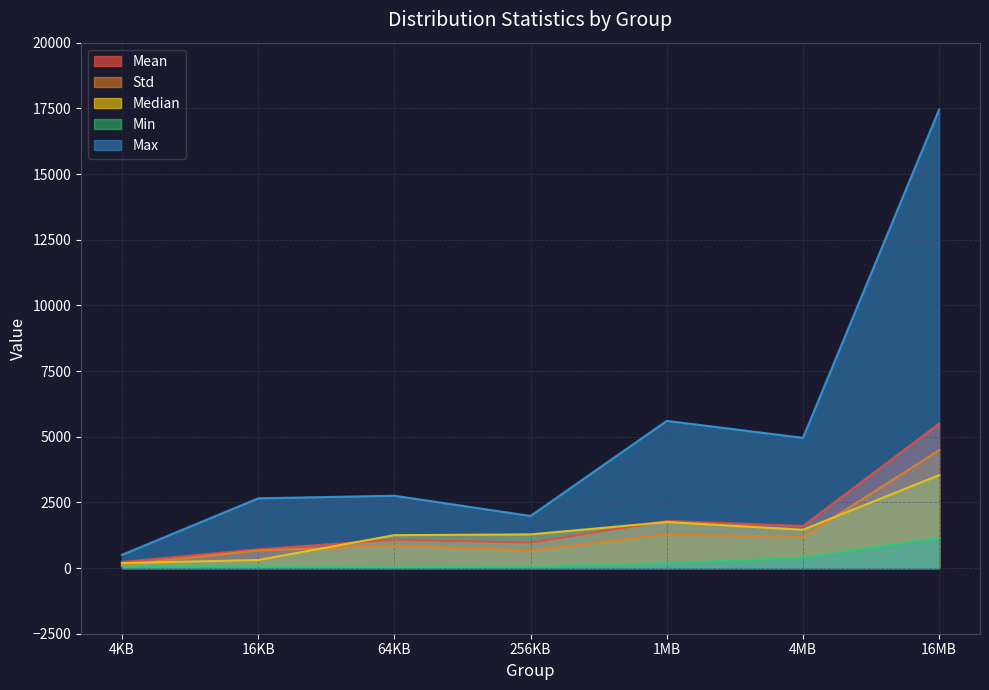

True or false: Max has a value of 2689.4 at 256KB.

False